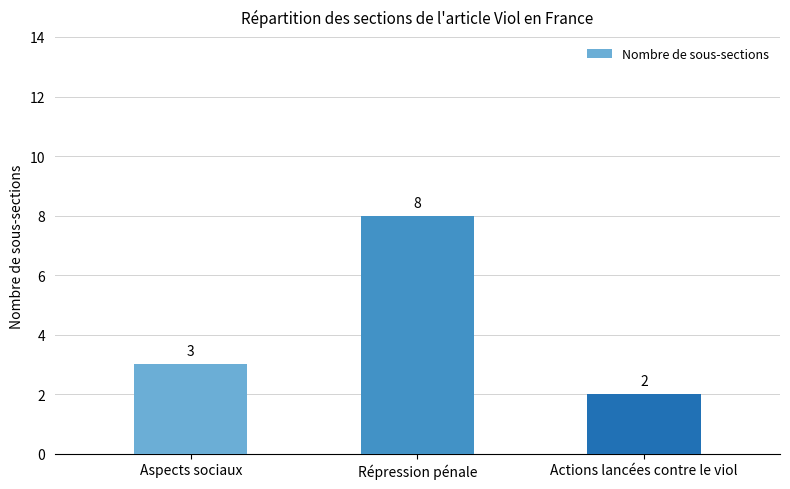

Is it true that the value at Aspects sociaux is 4?

False